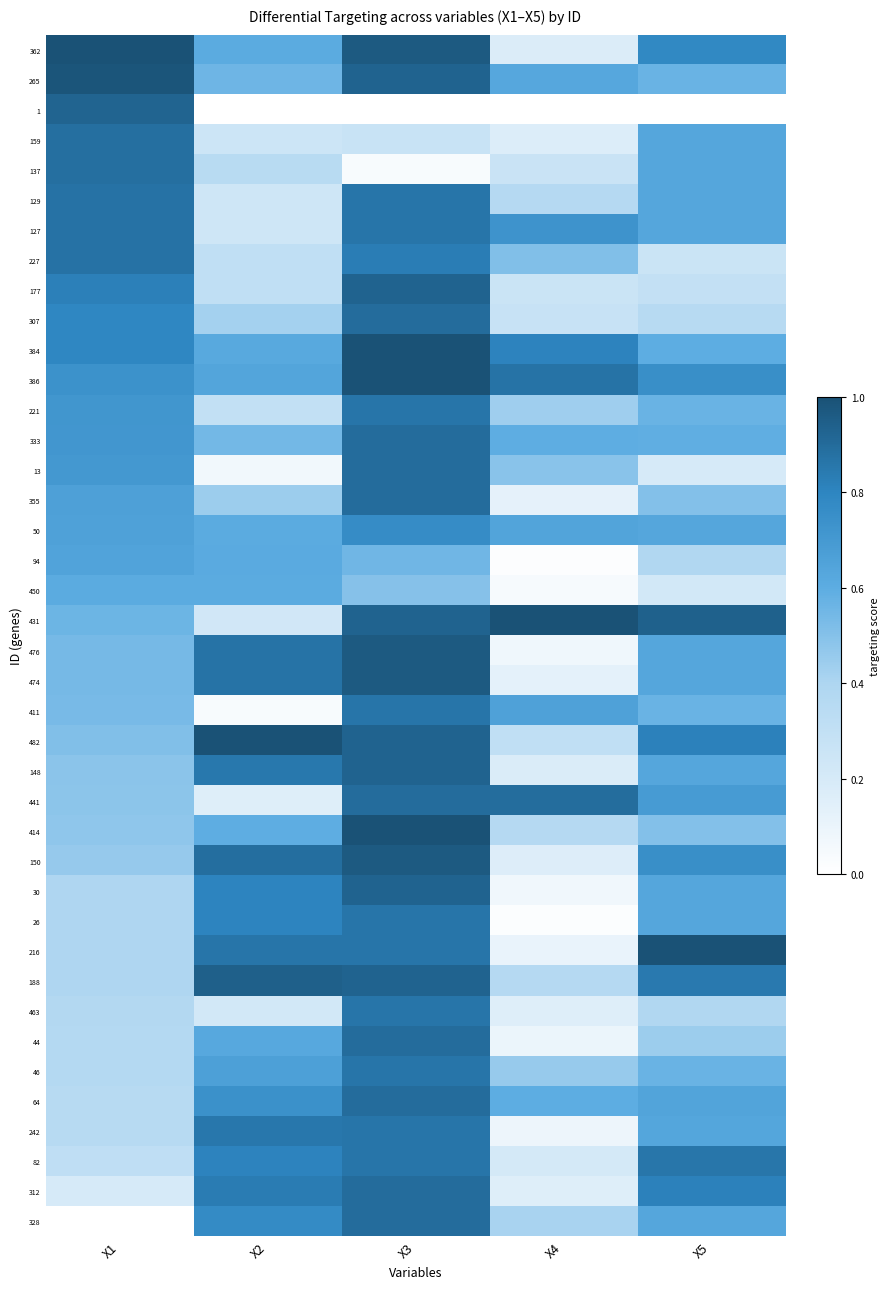

Count the number of data series in this chart.

40